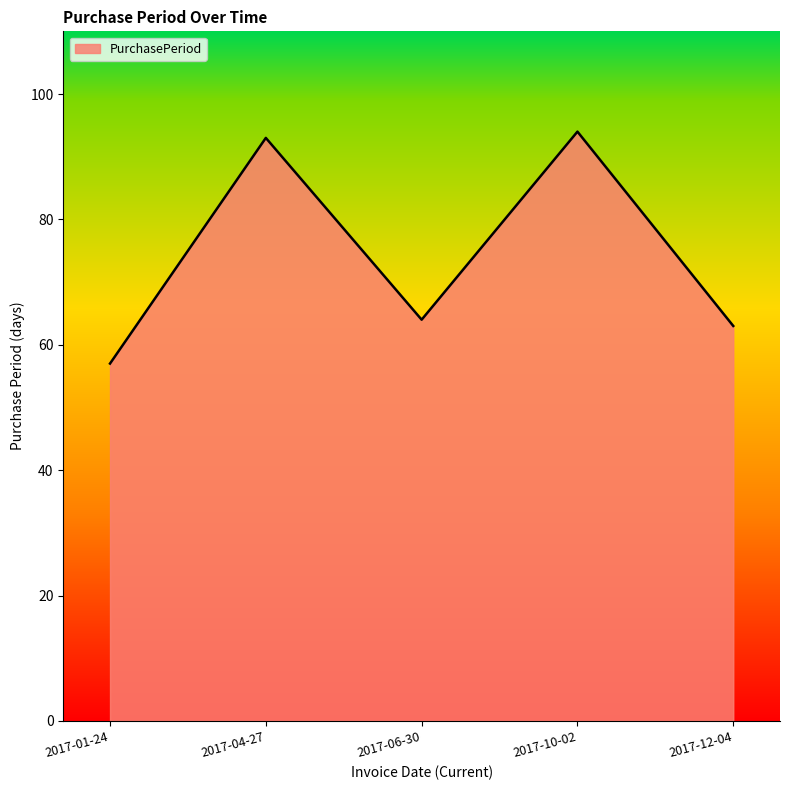

True or false: there are more than 1 points higher than both neighbors.

True